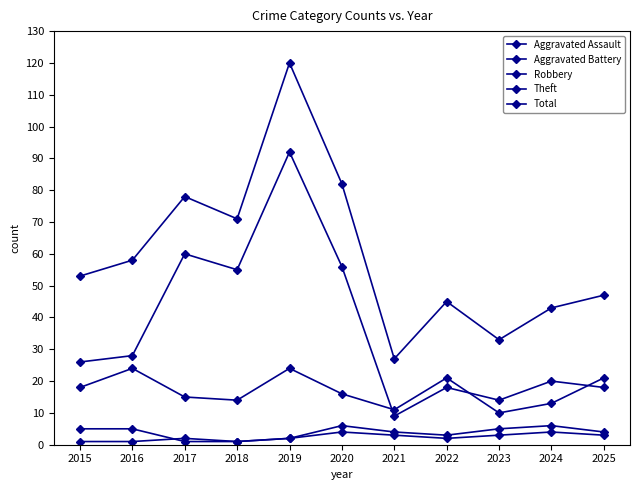

Is this an area chart (filled region under the line)?

No